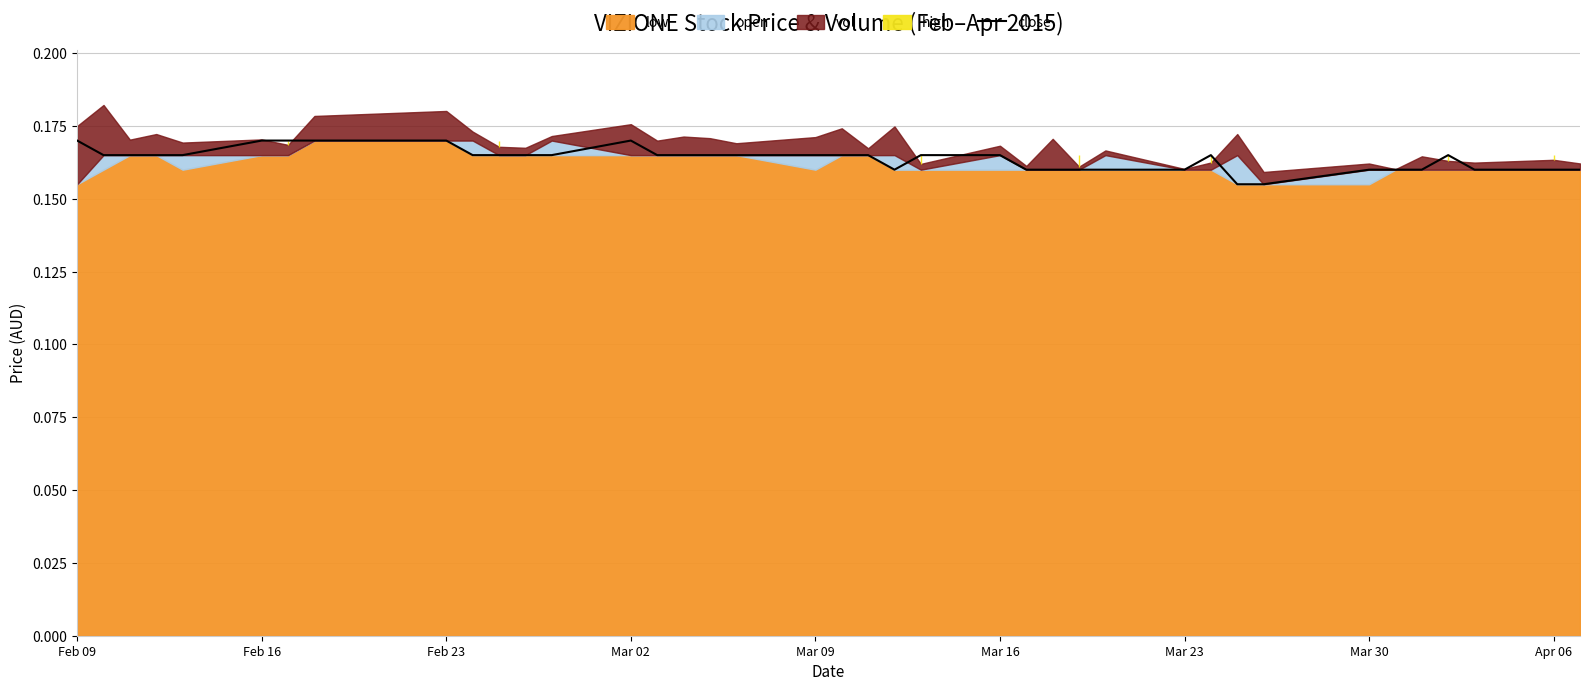

How many points are higher than both their immediate neighbors (excluding endpoints)?

3